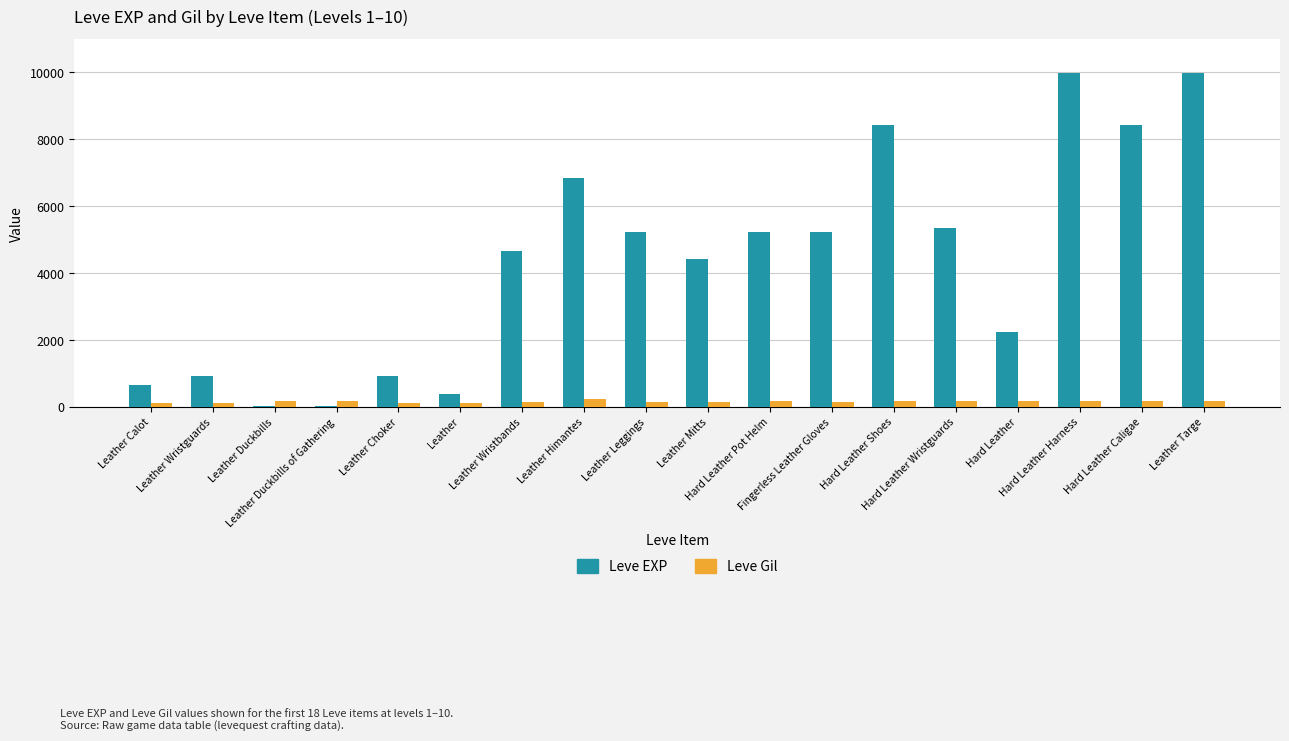

What is the maximum value for Leve EXP?

9990